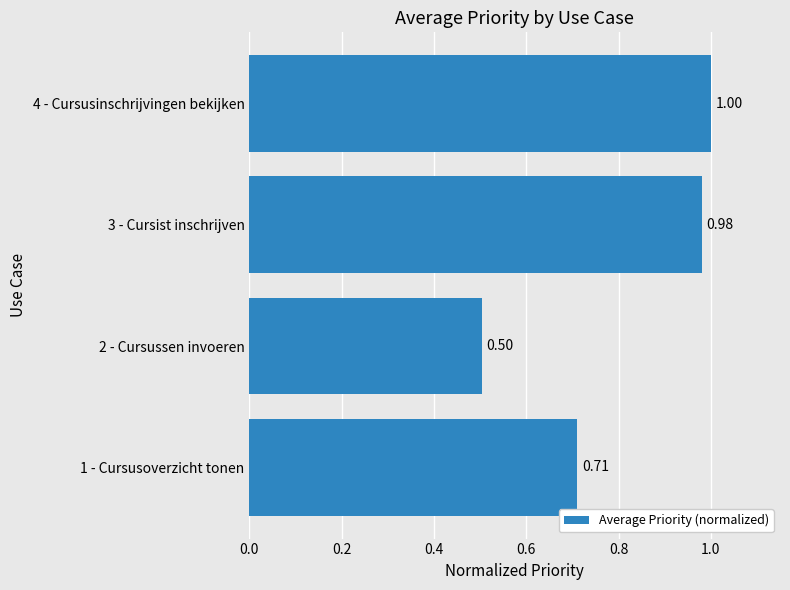

What is the change in value from 1 - Cursusoverzicht tonen to 3 - Cursist inschrijven?

+0.3